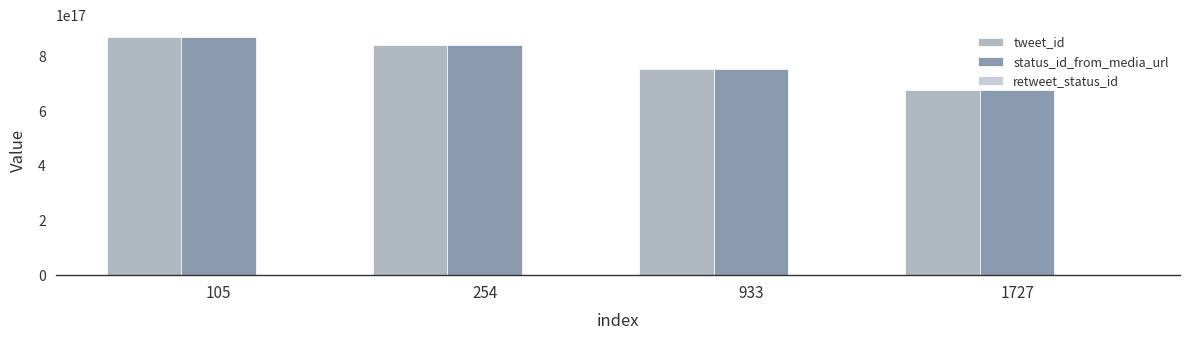

What is the value of the retweet_status_id bar at the 2nd from the left?

-1